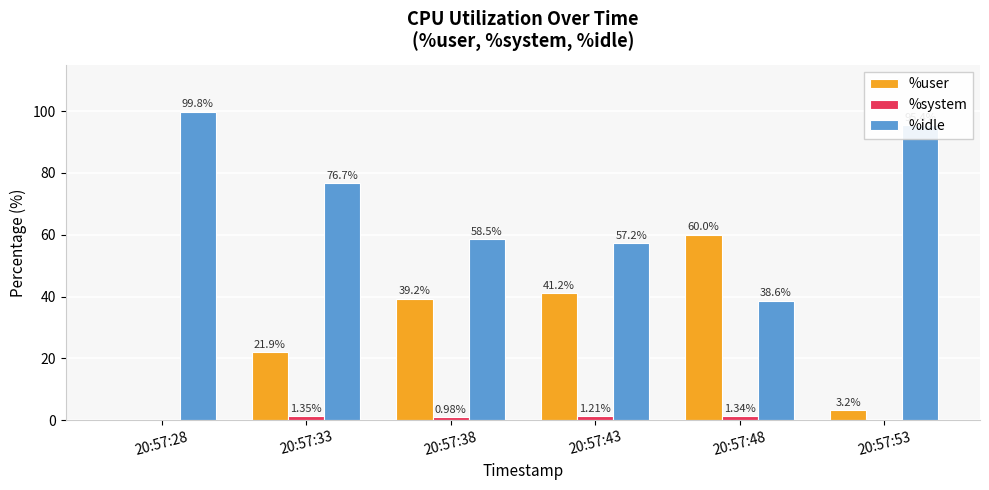

What value does the %user series have at 20:57:43?

41.2